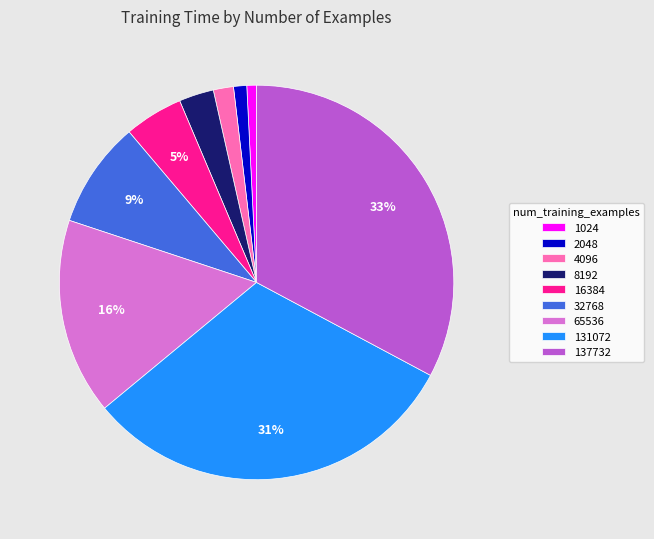

Between 131072 and 32768, which is larger?

131072